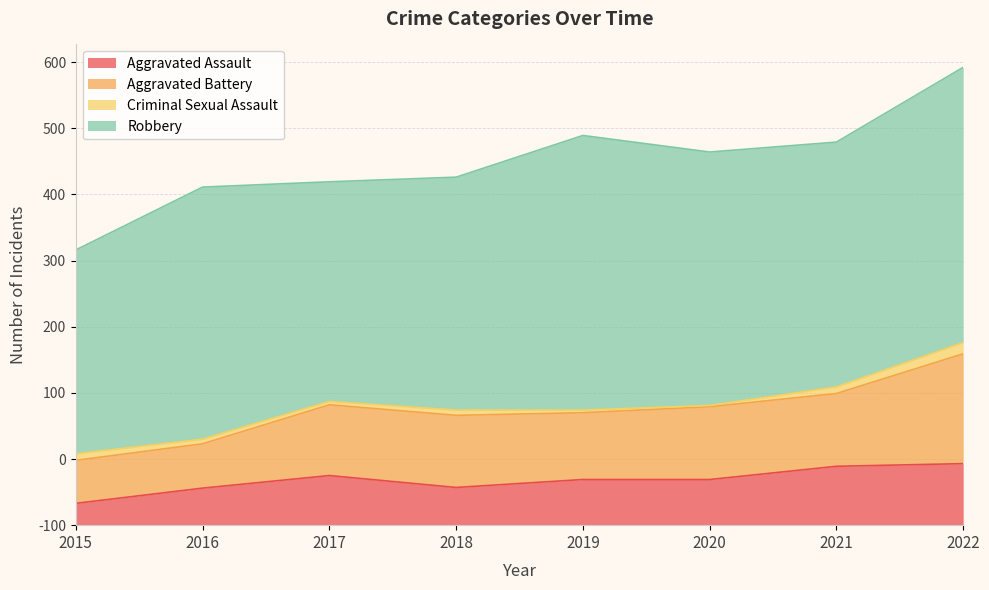

Which series has the largest total across all categories?

Robbery